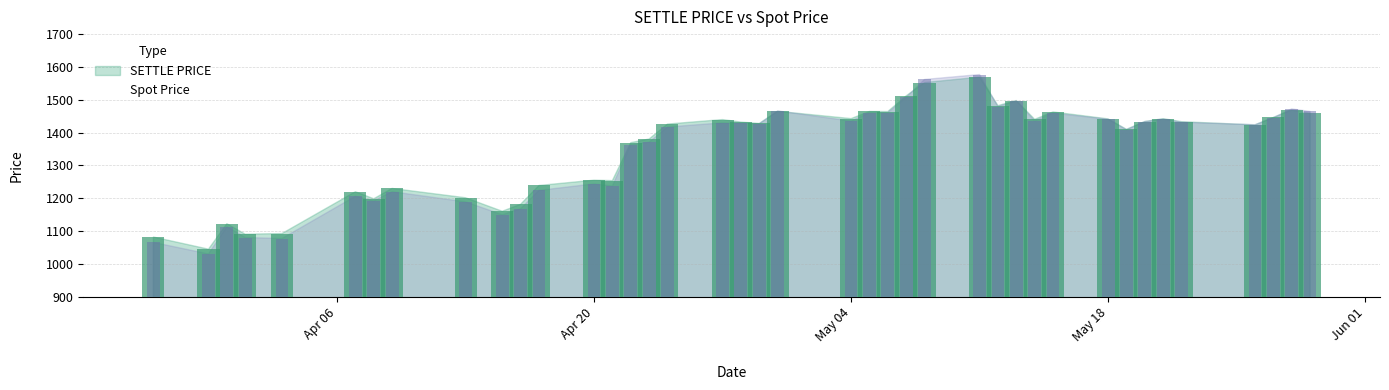

What is the smallest value displayed?

1030.5